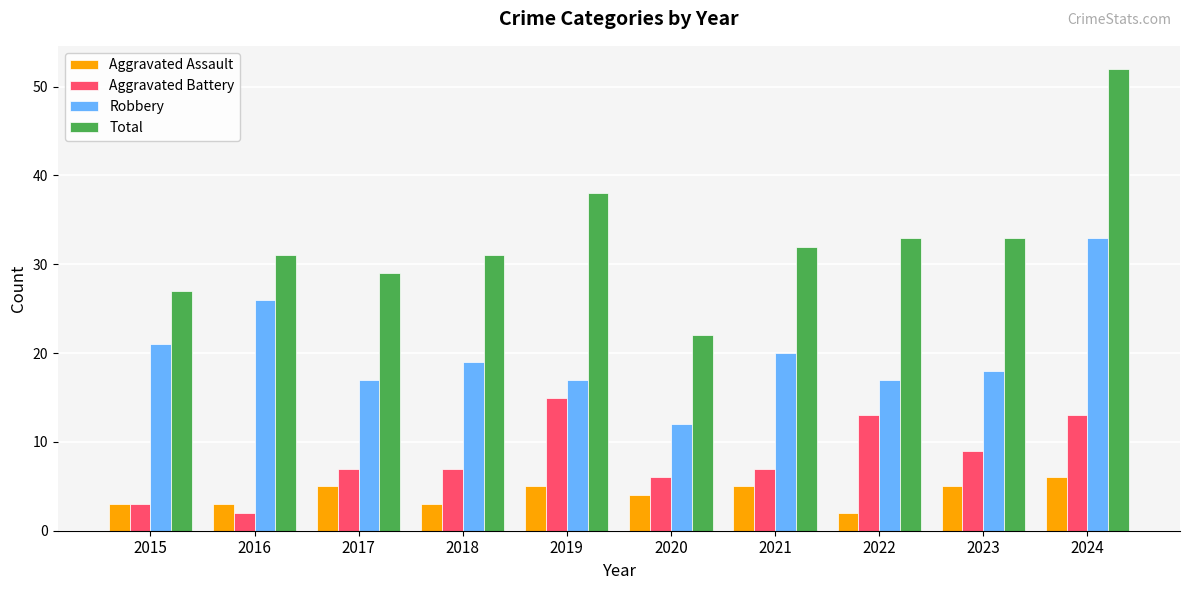

How many data points in Robbery are less than 19?

5